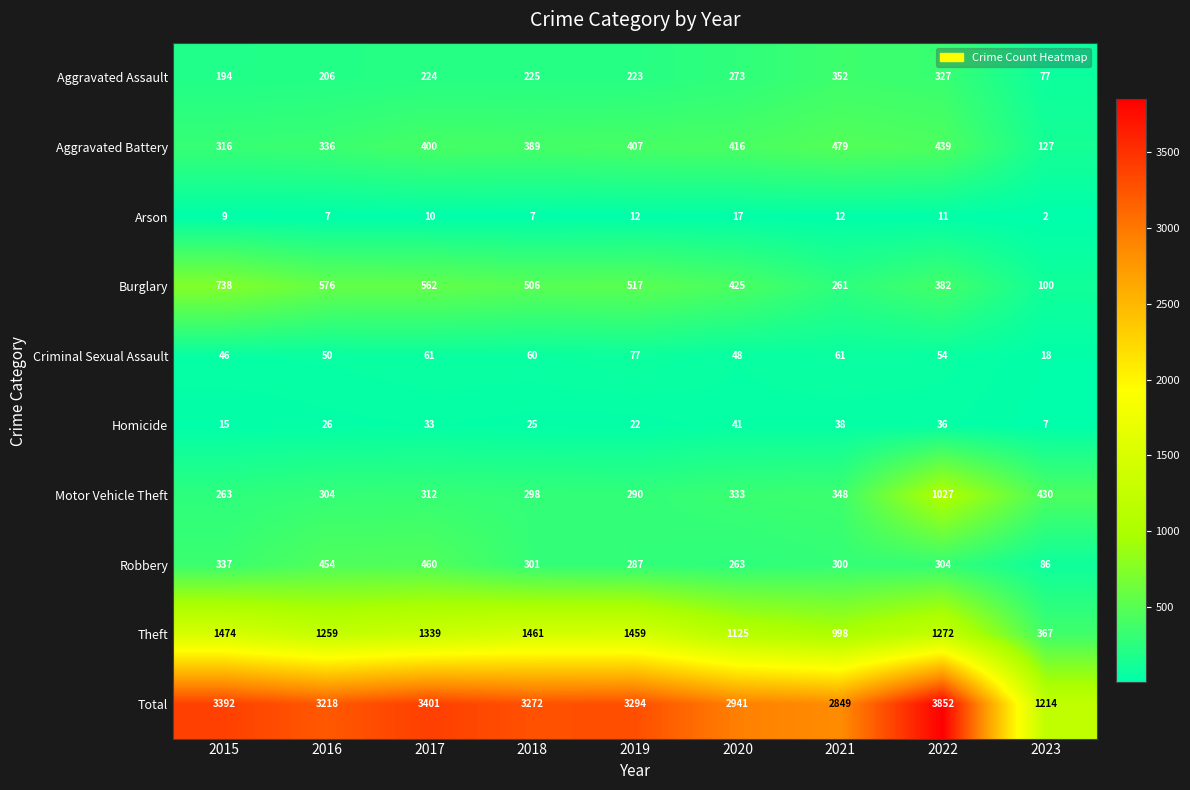

At which category is the sum across all series the highest?

2022